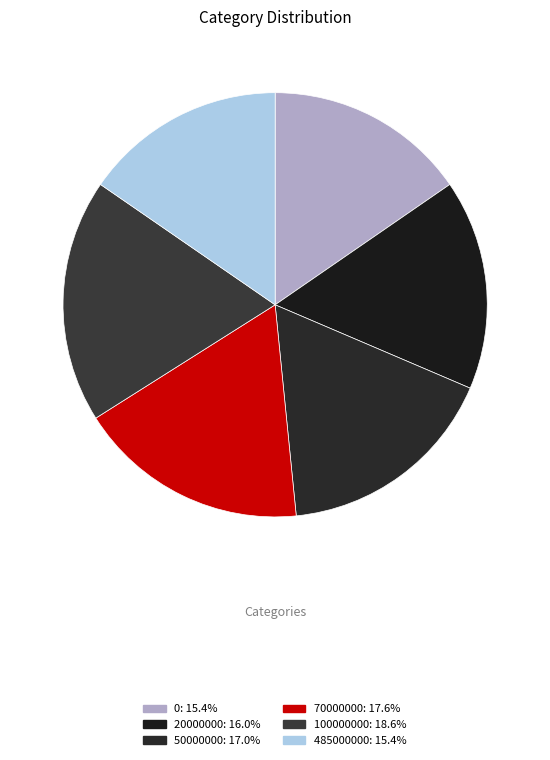

Is it true that 50000000 is 27% of the pie?

False